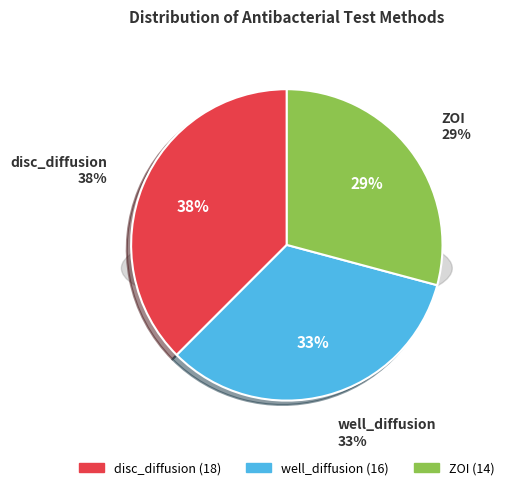

Is there any slice that represents more than half of the pie?

No